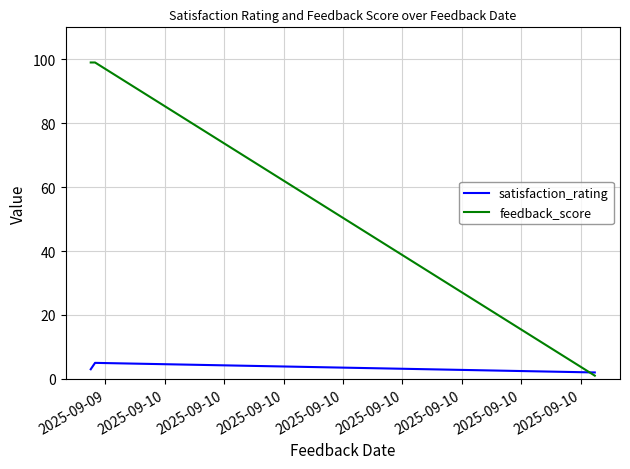

What are all the series names shown in the legend?

satisfaction_rating, feedback_score